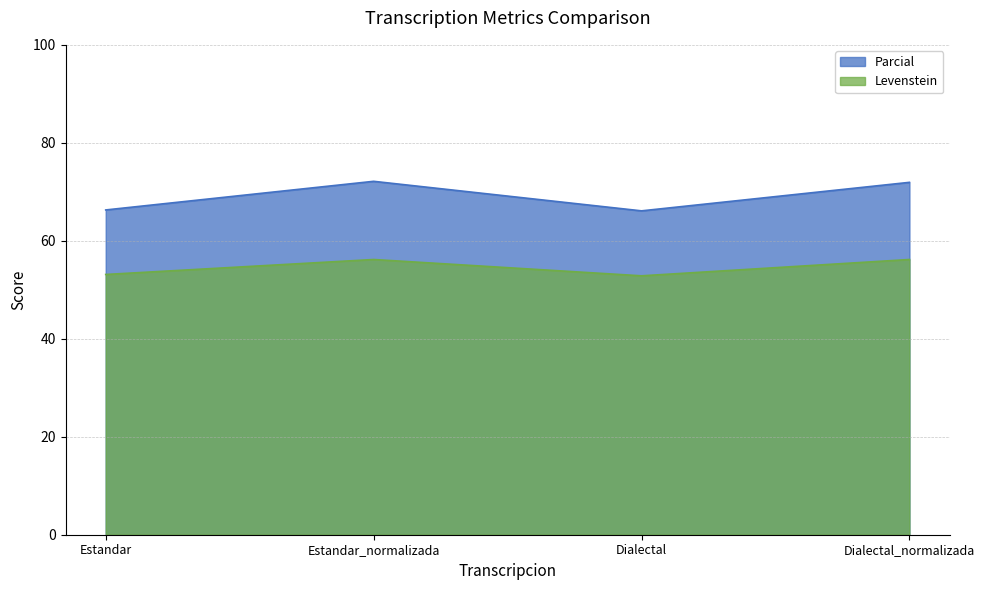

True or false: Levenstein has a value of 53.1 at Estandar.

True